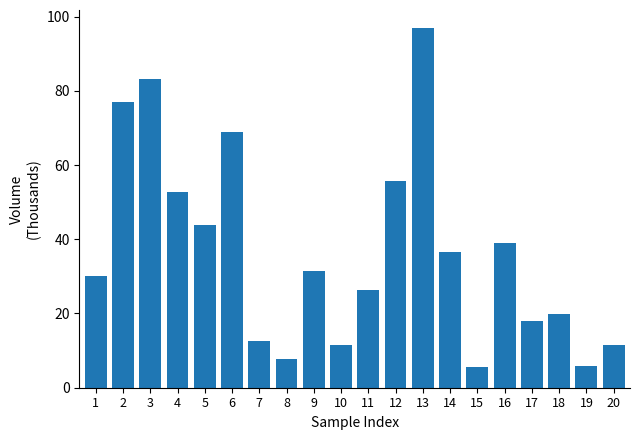

What is the change in value from 6 to 18?

-49.0